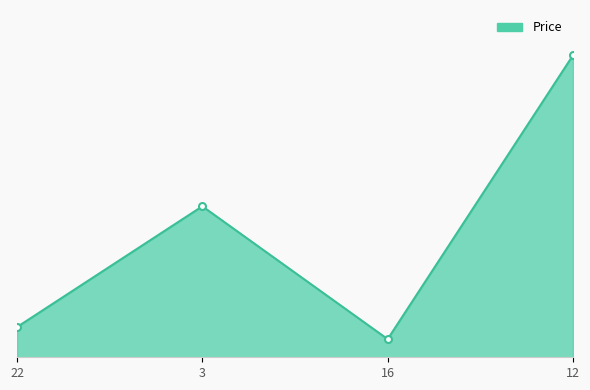

Is this an area chart (filled region under the line)?

Yes